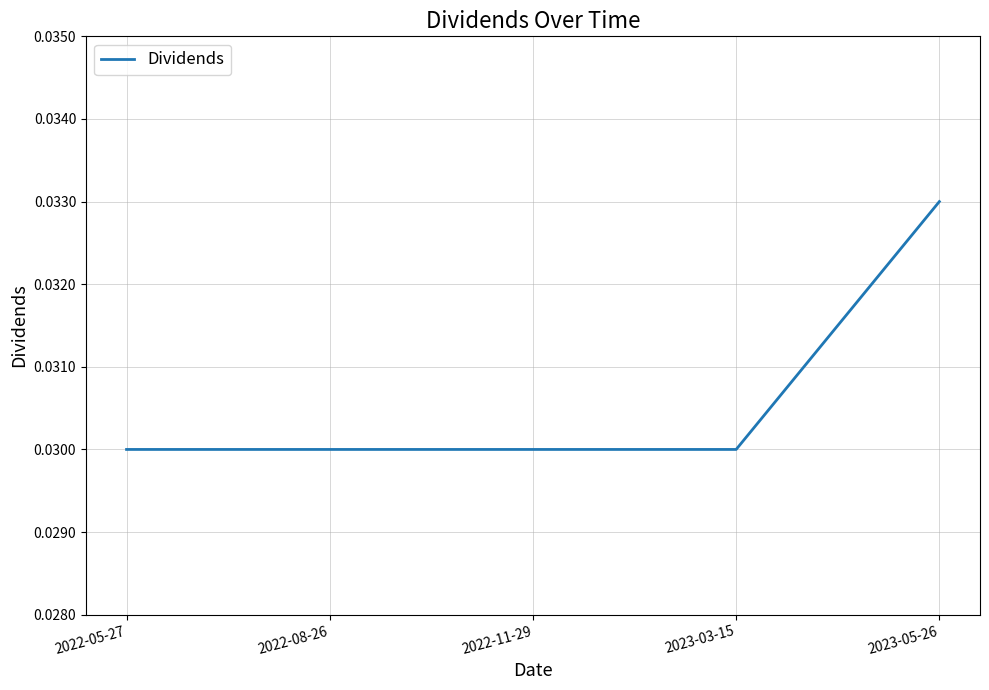

True or false: the data has more than 1 interior local peaks.

False